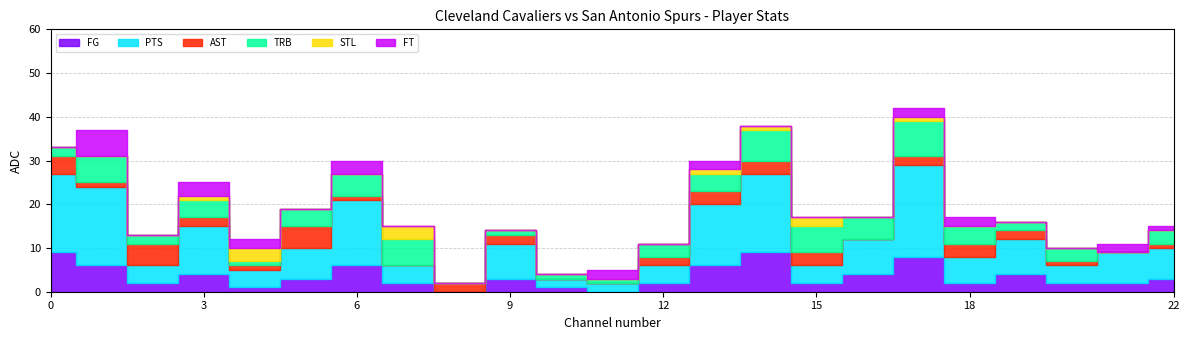

What is the sum of all FG values?

81